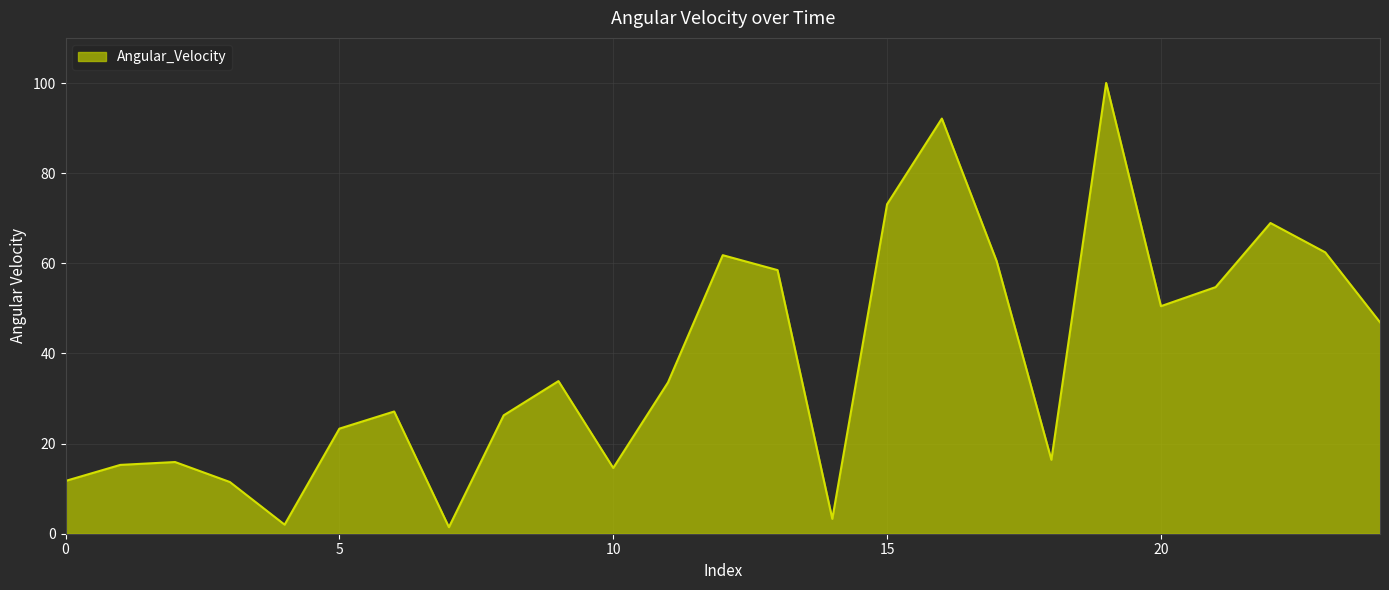

How many interior local valleys (lower than both neighbors) does the data have?

6